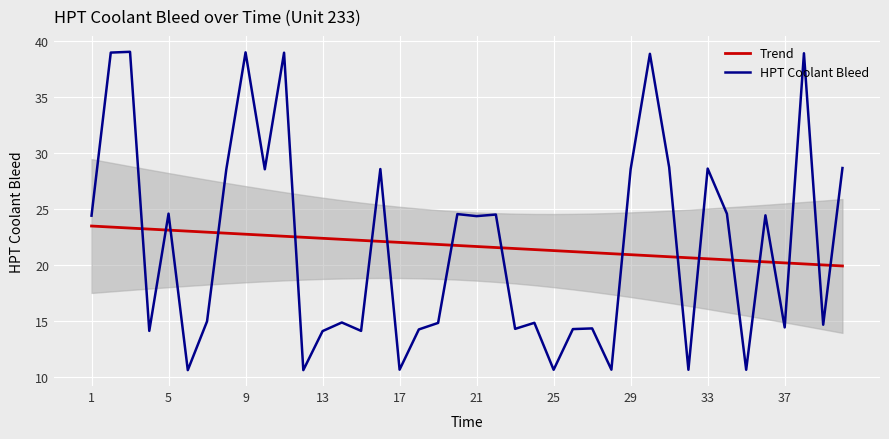

Count the number of categories in the chart.

40